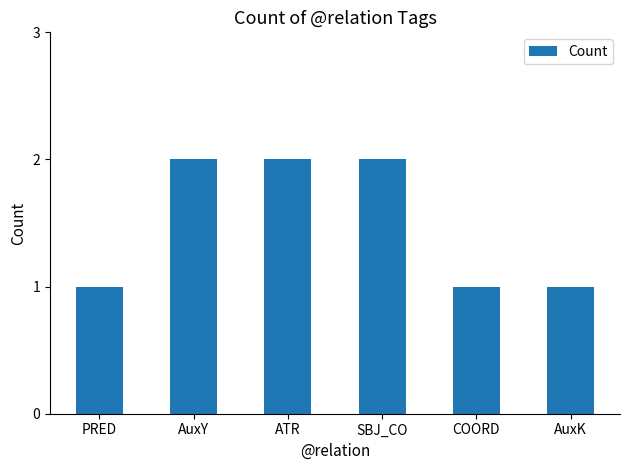

Reading left to right, what are all the values shown in this chart?

PRED=1	AuxY=2	ATR=2	SBJ_CO=2	COORD=1	AuxK=1